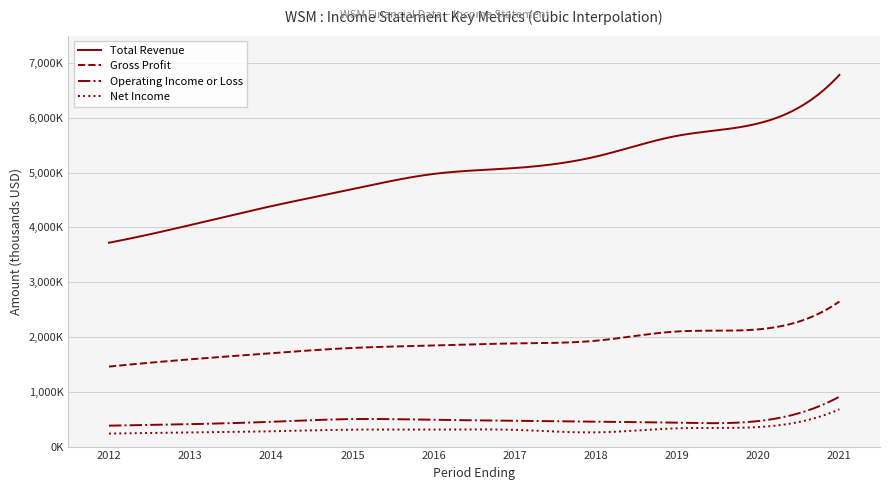

True or false: Net Income and Operating Income or Loss cross at least once.

False